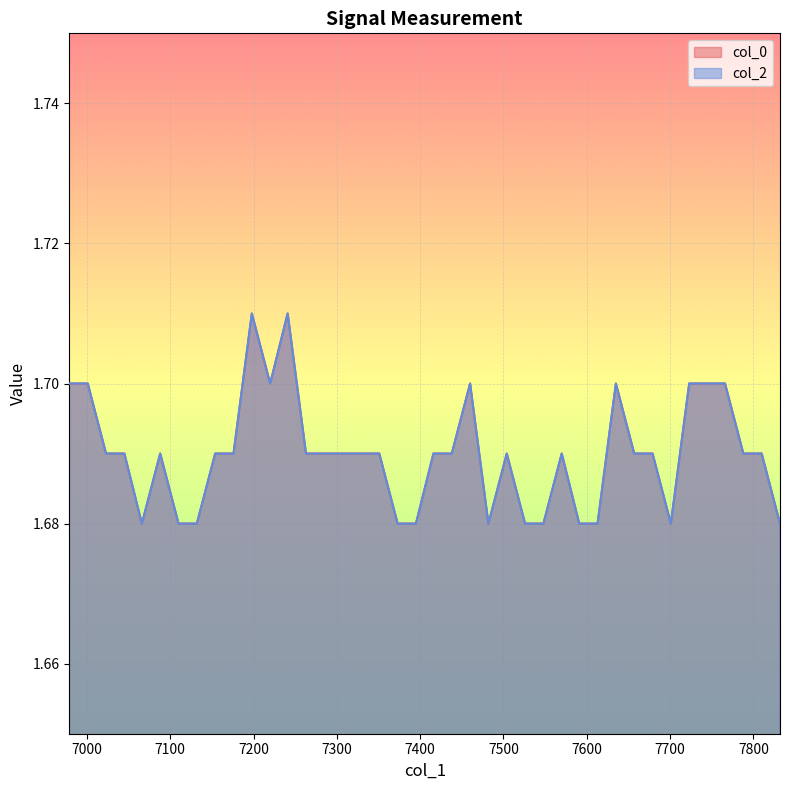

How many lines are shown in the chart?

2